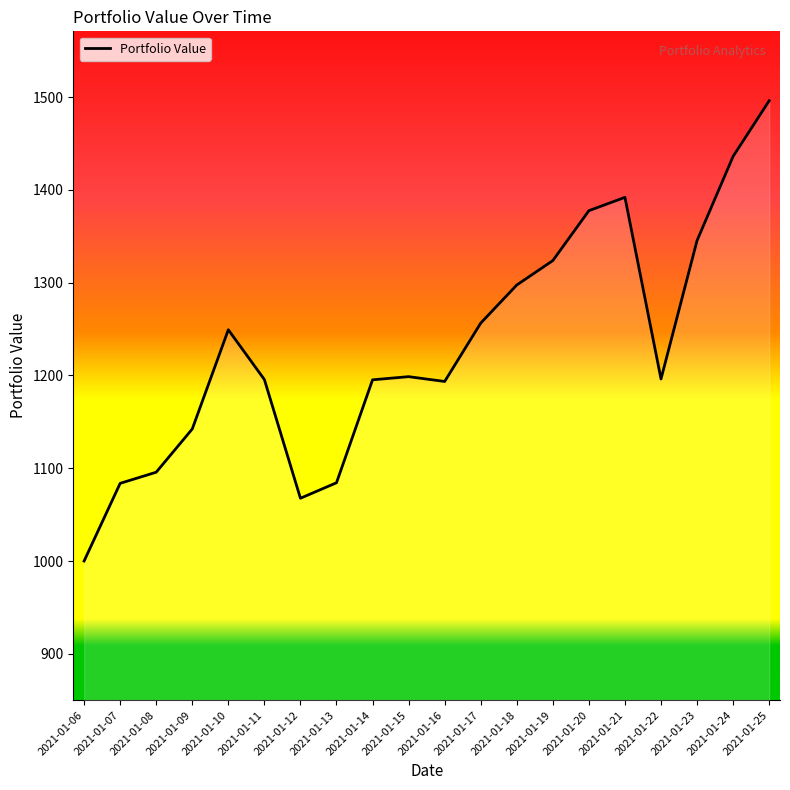

The chart shows a value of 1256.5 at 2021-01-17. True or false?

True